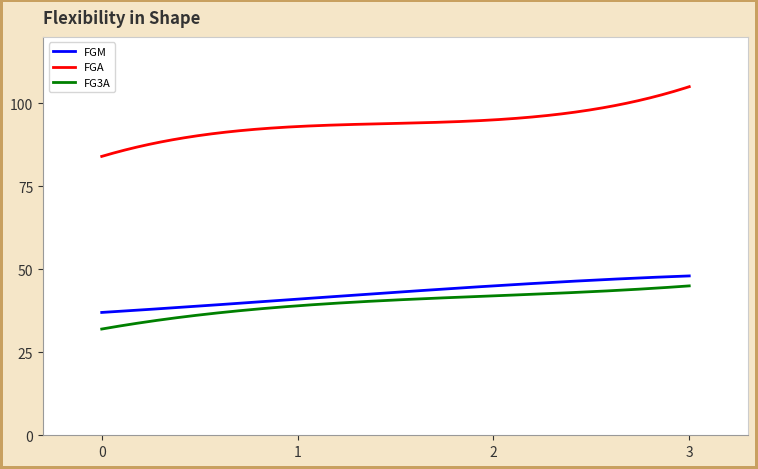

Which series has the largest range (max minus min)?

FGA